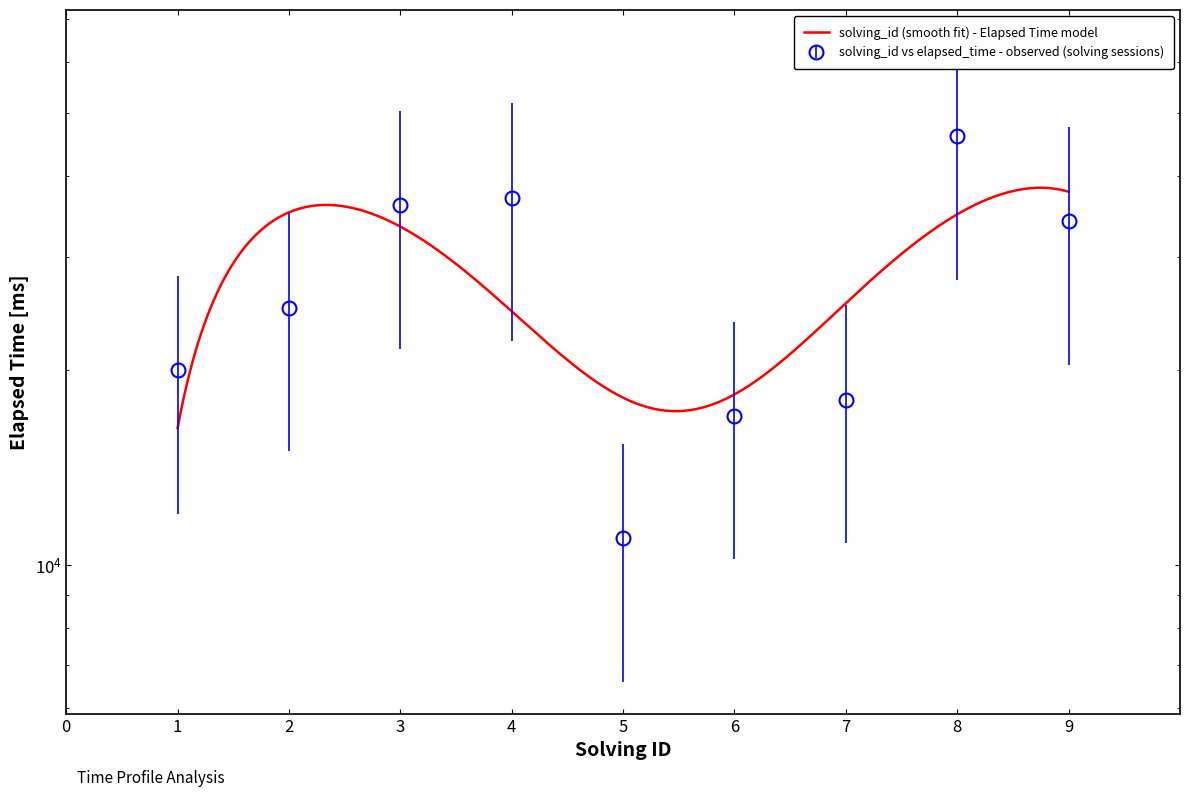

What is the difference between the maximum and minimum values?

35000